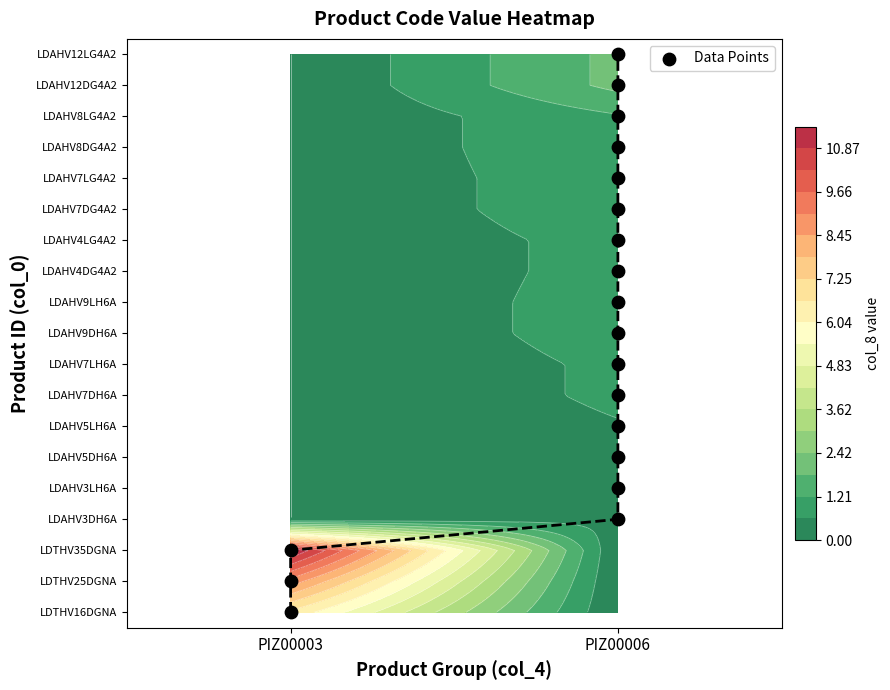

The chart shows a value of 10 at PIZ00006. True or false?

False